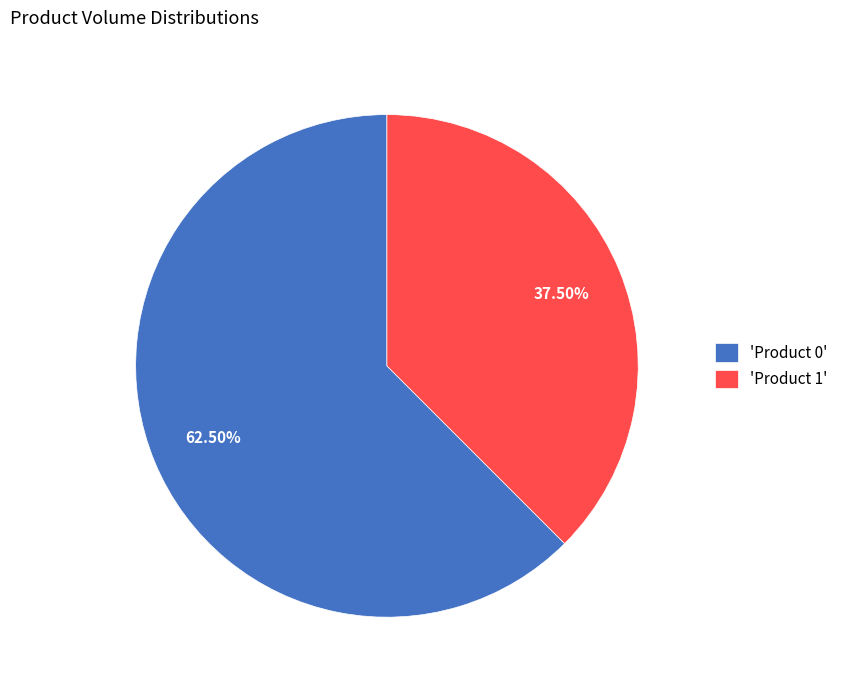

Does 'Product 1' account for over 50% of the chart?

No